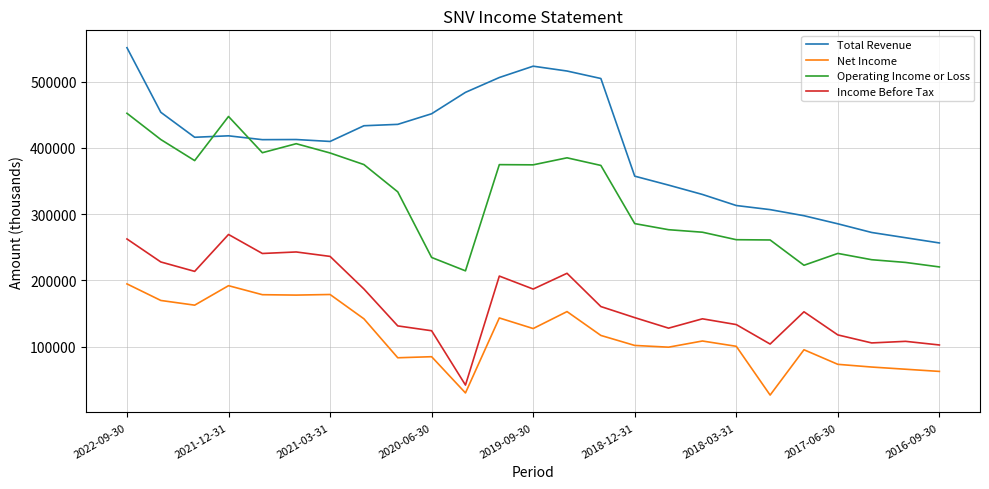

Which series has the widest spread of values?

Total Revenue